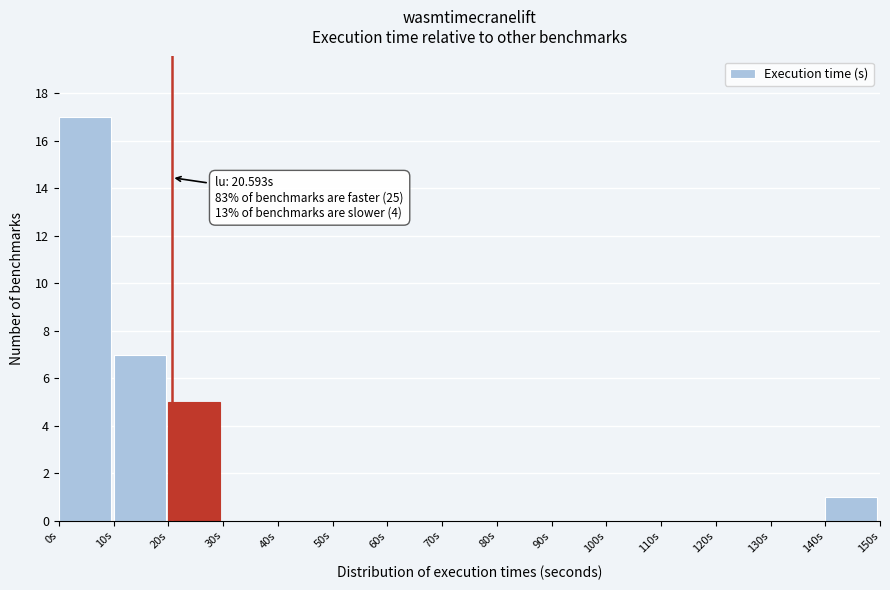

Over which range of the x-axis is the bar tallest?

0 to 10